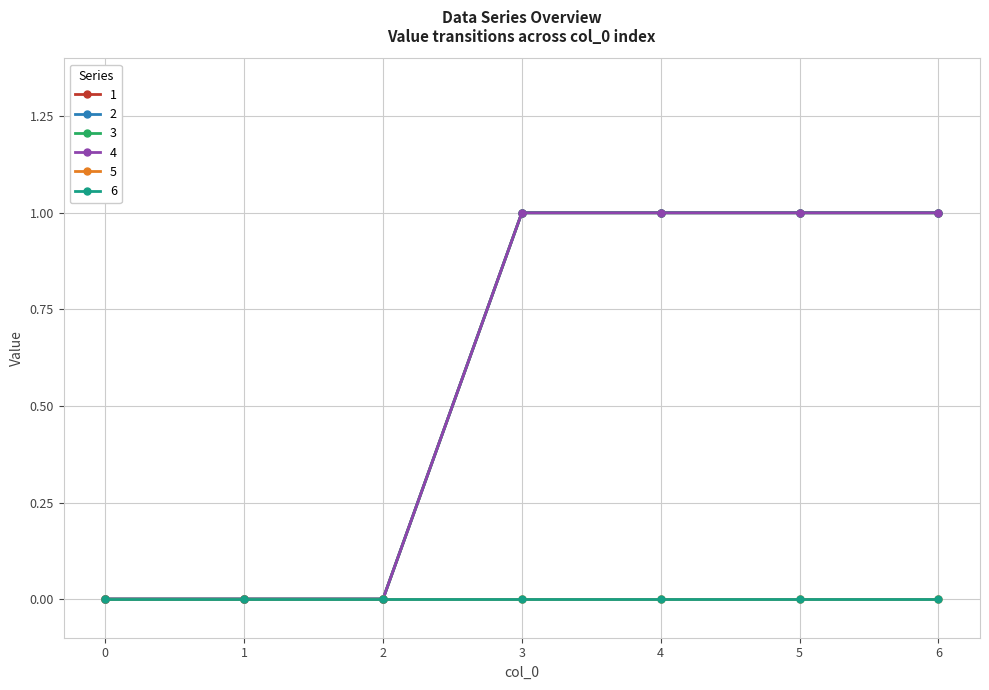

Is this an area chart (filled region under the line)?

No